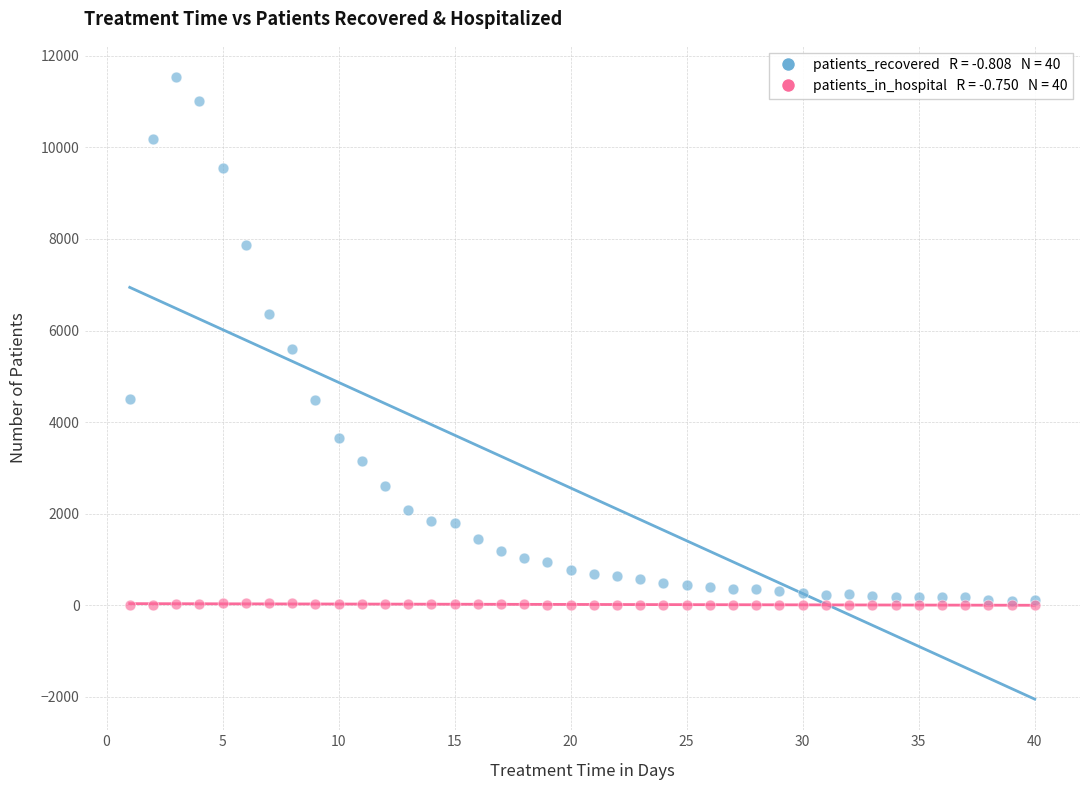

Across all series, what Y value is closest to 5770?

5601